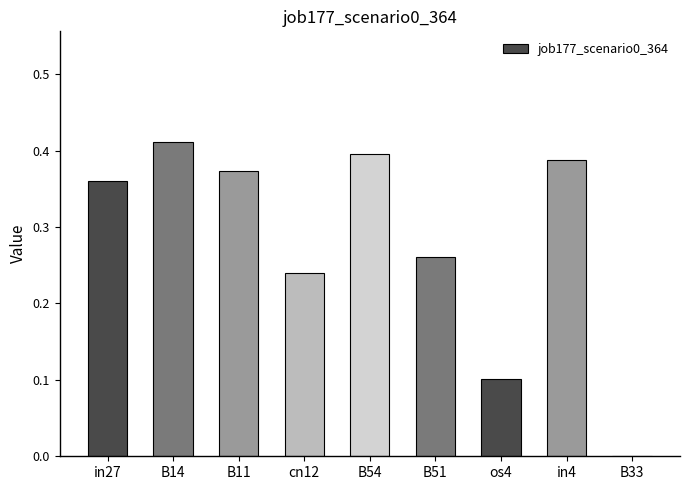

How many series are shown in this chart?

1